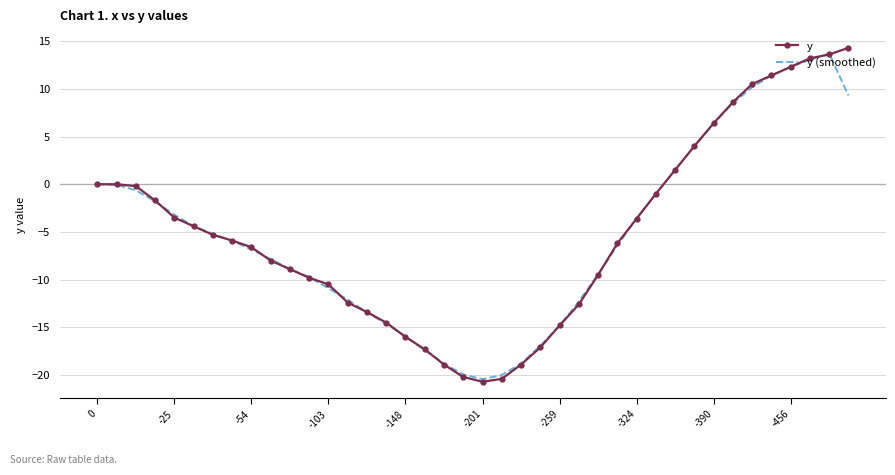

What is the maximum value for y (smoothed)?

13.7